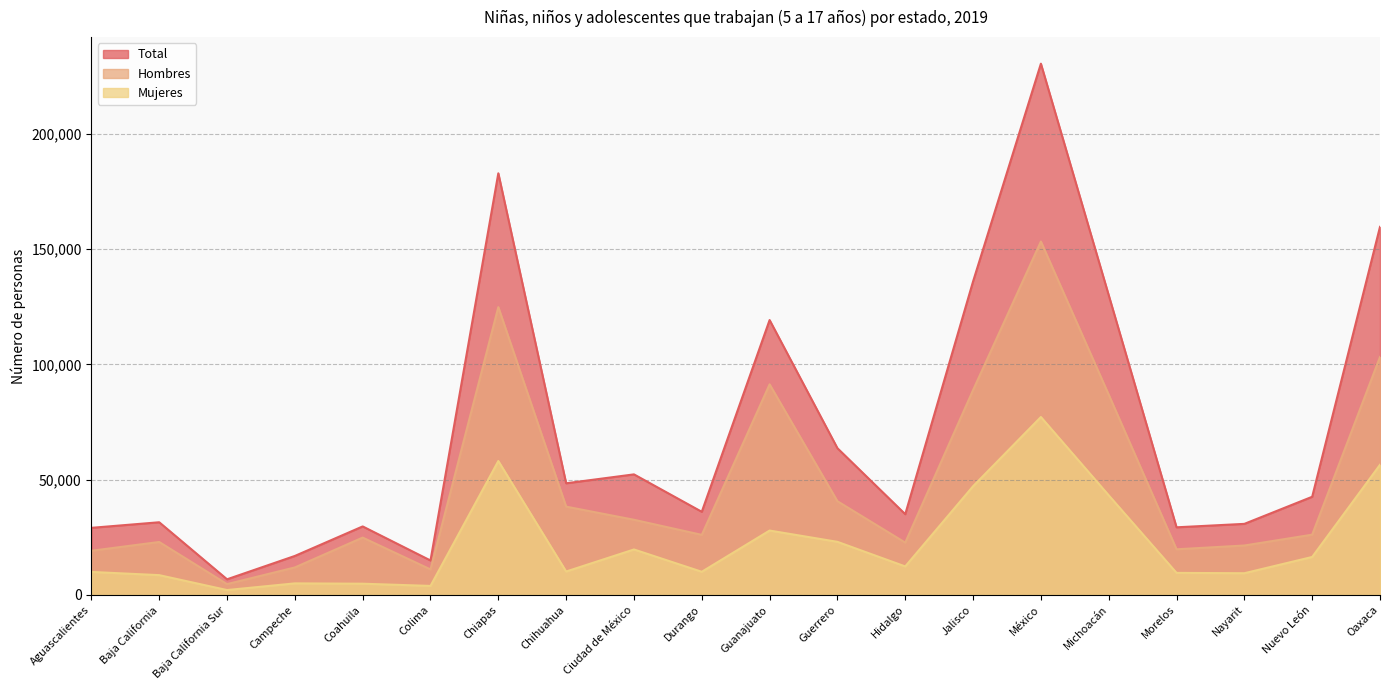

The Hombres series shows 153306 at México. True or false?

True